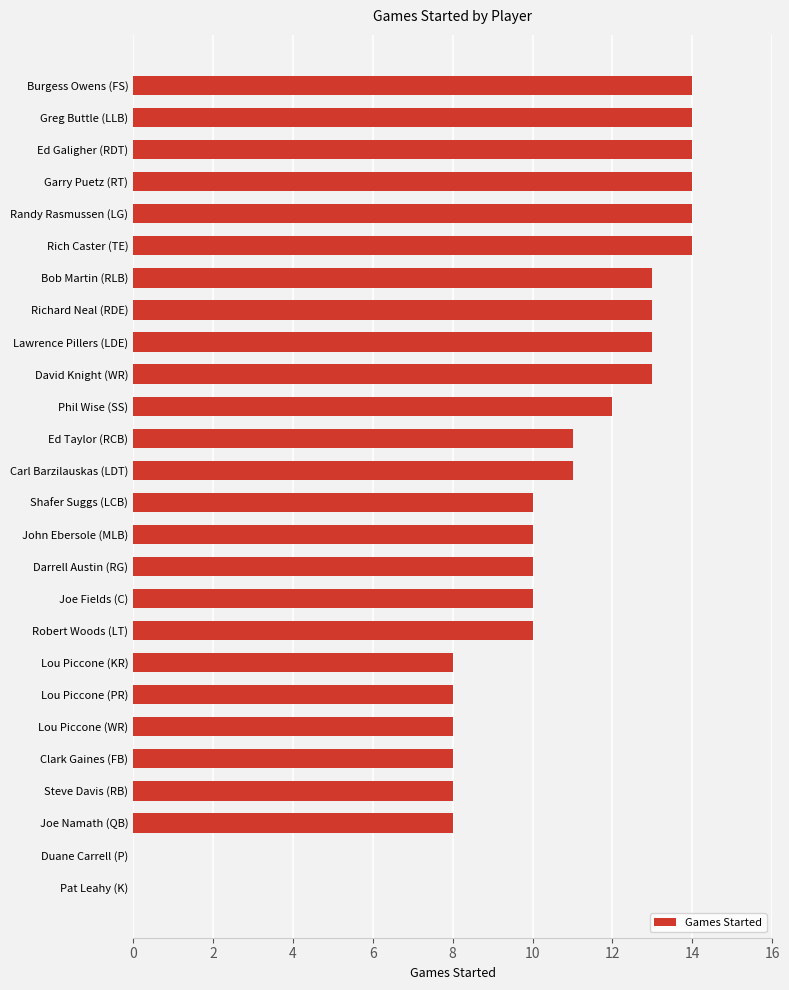

The chart shows a value of 10 at Burgess Owens (FS). True or false?

False